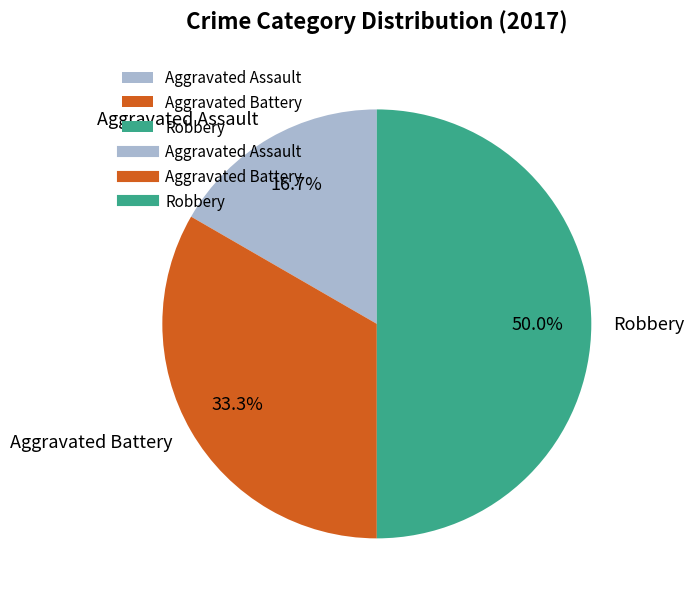

Is Aggravated Assault the majority of the pie?

No